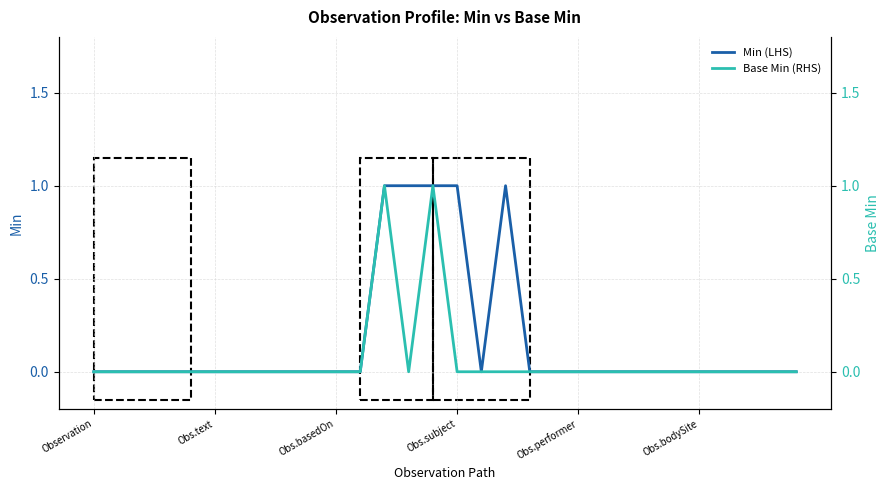

Which has a higher value, 28 or 29?

28